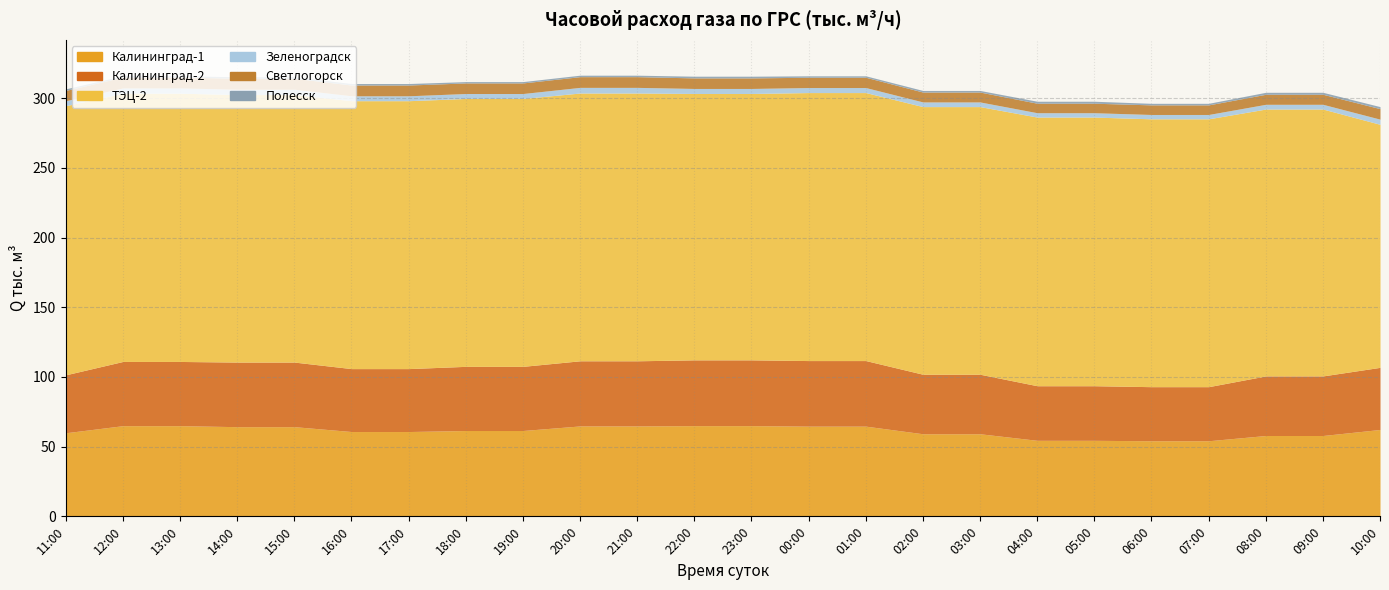

True or false: Зеленоградск and Светлогорск intersect in this chart.

False